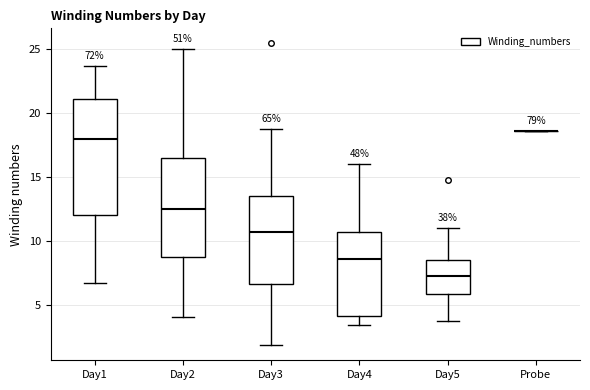

Reading left to right, transcribe this box plot: for each box, give where its median line is, the range the box spans, and where its two whiskers end, as read against the y-axis. The values are not printed on the chart, so give them approximately, as read against the axis.

Day1: median 18.0, box 12.0 to 21.0, whiskers 6.5 to 23.5
Day2: median 12.5, box 8.5 to 16.5, whiskers 4.0 to 25.0
Day3: median 10.5, box 6.5 to 13.5, whiskers 2.0 to 18.5
Day4: median 8.5, box 4.0 to 10.5, whiskers 3.5 to 16.0
Day5: median 7.0, box 6.0 to 8.5, whiskers 3.5 to 11.0
Probe: box collapsed to a line at 18.5, whiskers 18.5 to 18.5